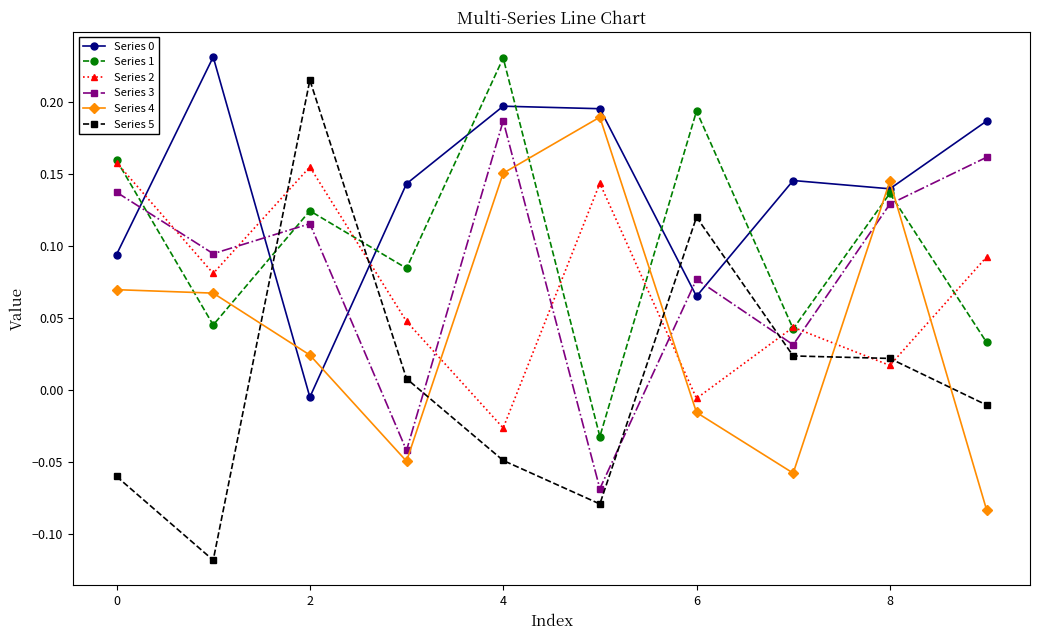

How many positive values does the Series 1 series have?

9